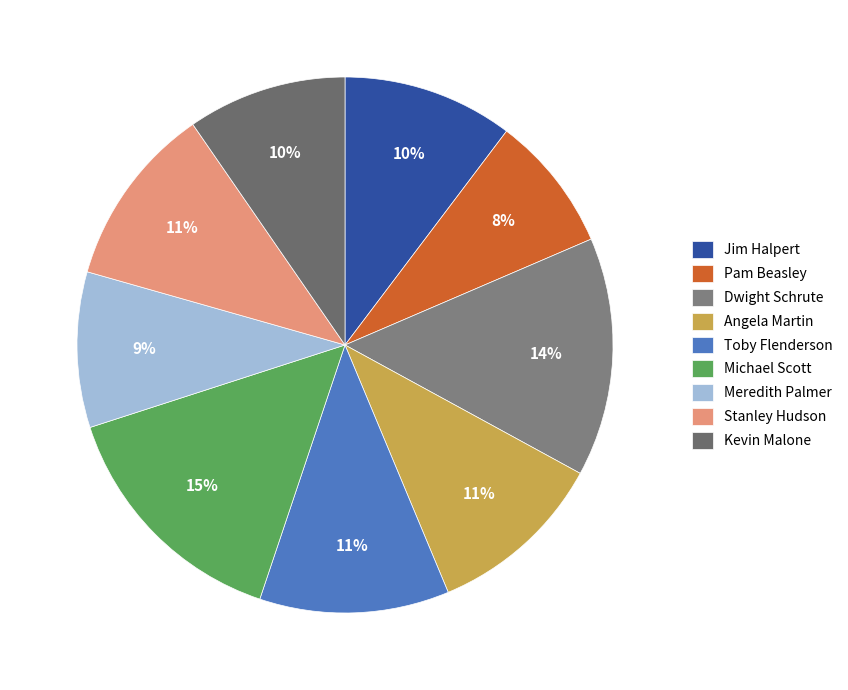

Which has a higher value, Kevin Malone or Pam Beasley?

Kevin Malone